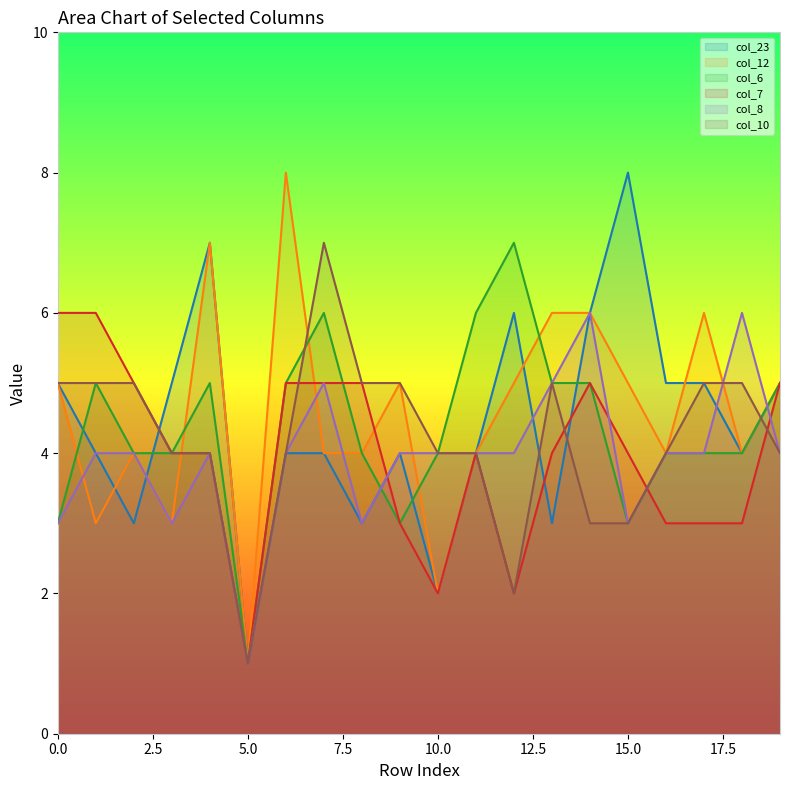

At which label does col_10 reach its minimum?

5.0